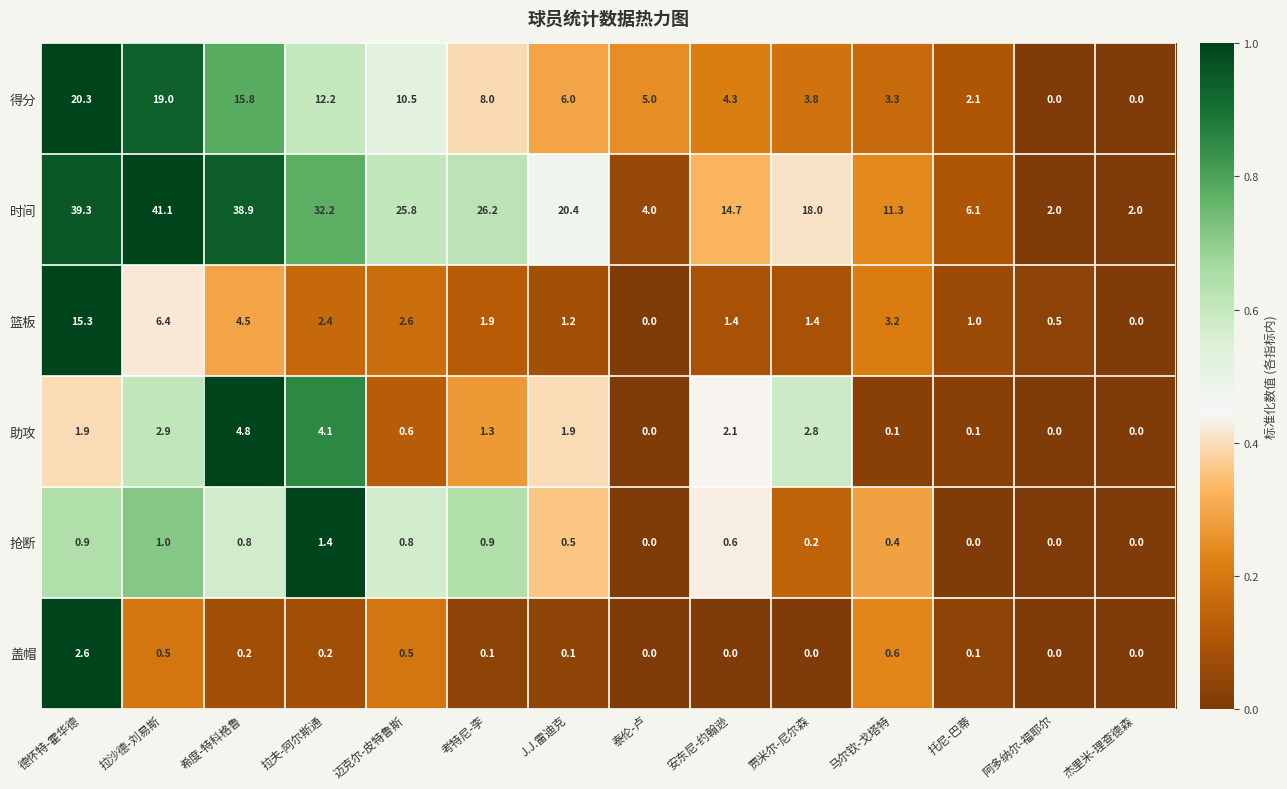

The 得分 series shows 0.0 at 杰里米-理查德森. True or false?

True